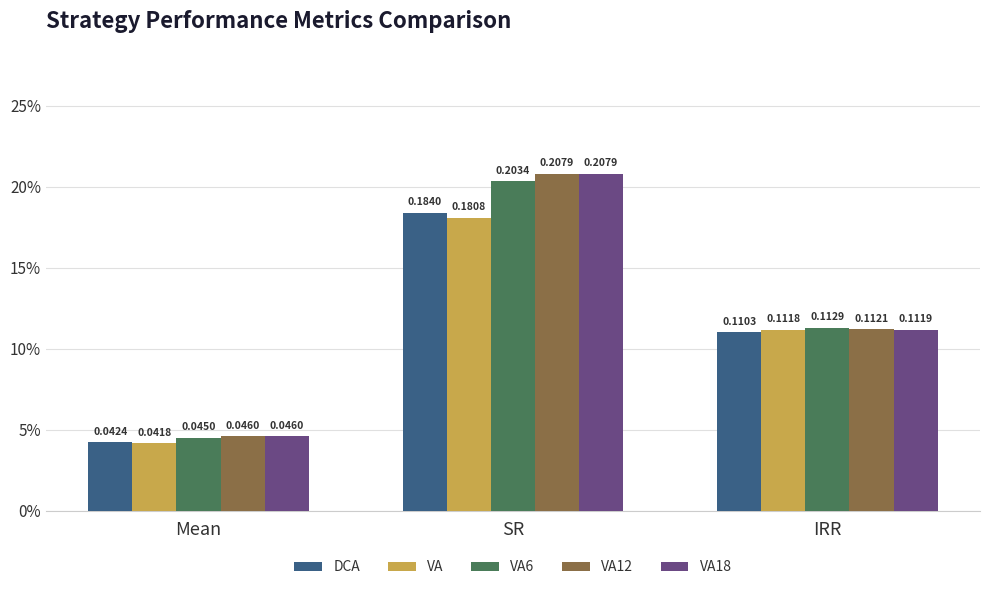

True or false: VA has a value of 0.2 at SR.

True